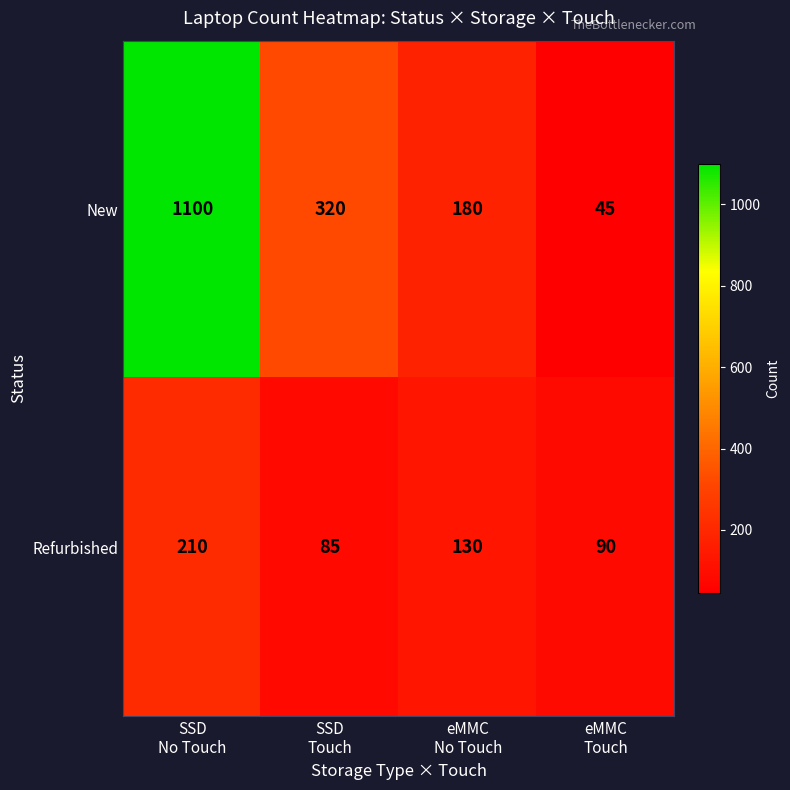

What is the difference between the maximum and minimum values in the Refurbished series?

125